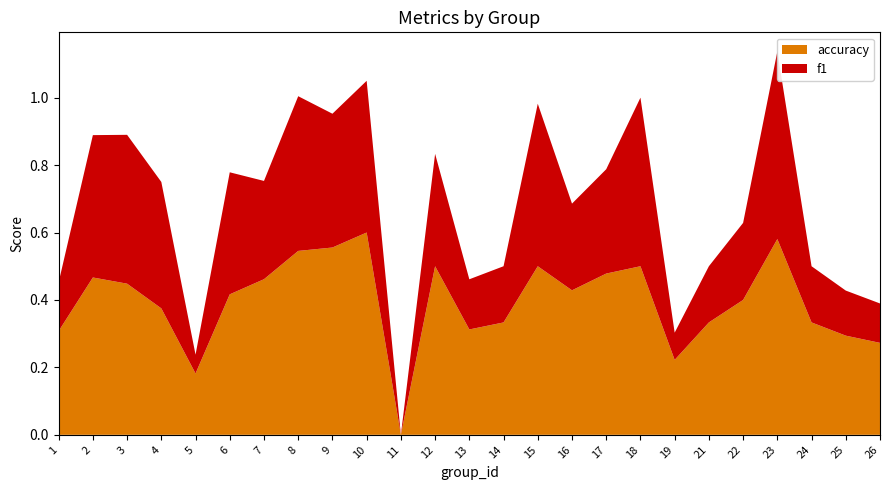

Reading left to right, list all the values displayed in this chart.

f1: 1=0.1	2=0.4	3=0.4	4=0.4	5=0.1	6=0.4	7=0.3	8=0.5	9=0.4	10=0.5	11=0.0	12=0.3	13=0.1	14=0.2	15=0.5	16=0.3	17=0.3	18=0.5	19=0.1	21=0.2	22=0.2	23=0.6	24=0.2	25=0.1	26=0.1
accuracy: 1=0.3	2=0.5	3=0.4	4=0.4	5=0.2	6=0.4	7=0.5	8=0.5	9=0.6	10=0.6	11=0.0	12=0.5	13=0.3	14=0.3	15=0.5	16=0.4	17=0.5	18=0.5	19=0.2	21=0.3	22=0.4	23=0.6	24=0.3	25=0.3	26=0.3